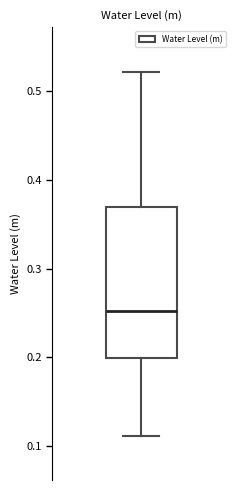

Where is the upper edge of the box on the y-axis? The values are not printed on the chart, so give them approximately, as read against the axis.

0.37